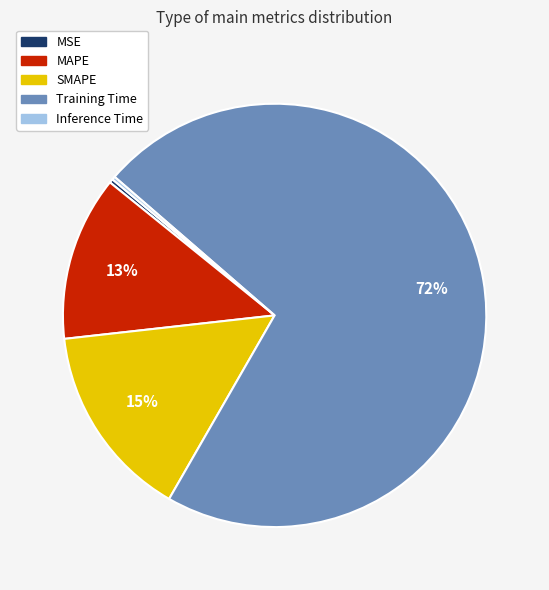

Which slice is the largest?

Training Time